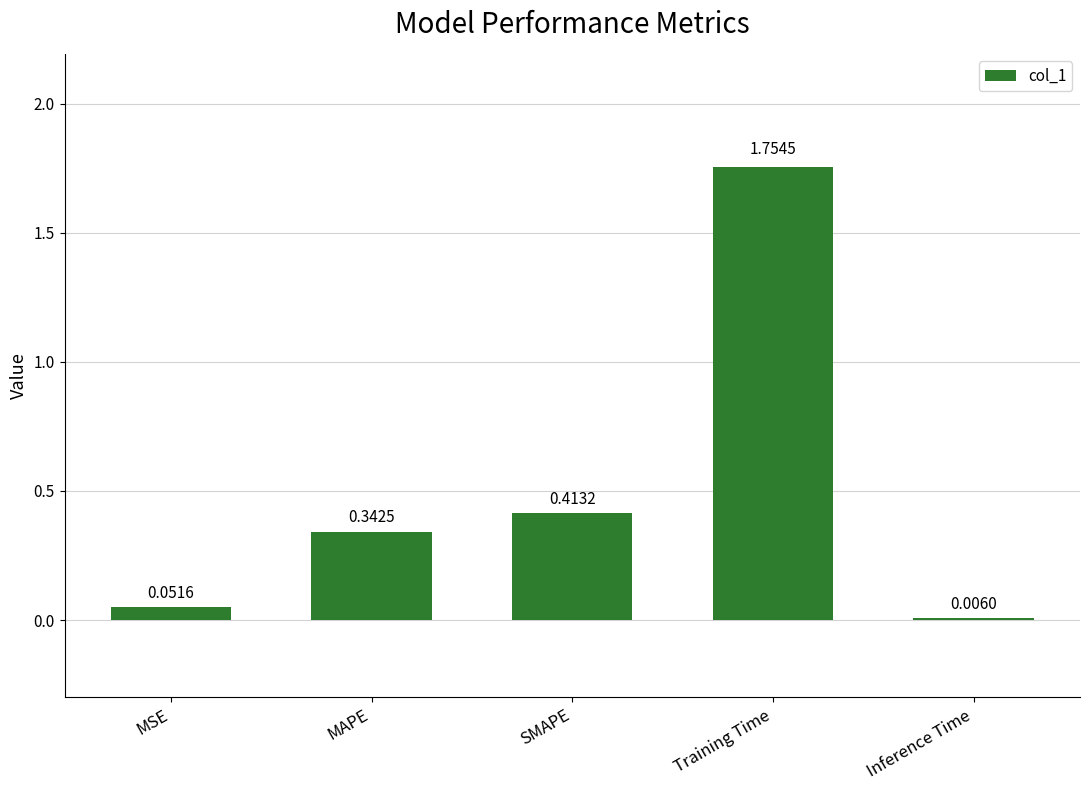

Are the bars grouped side by side (vs. stacked)?

No